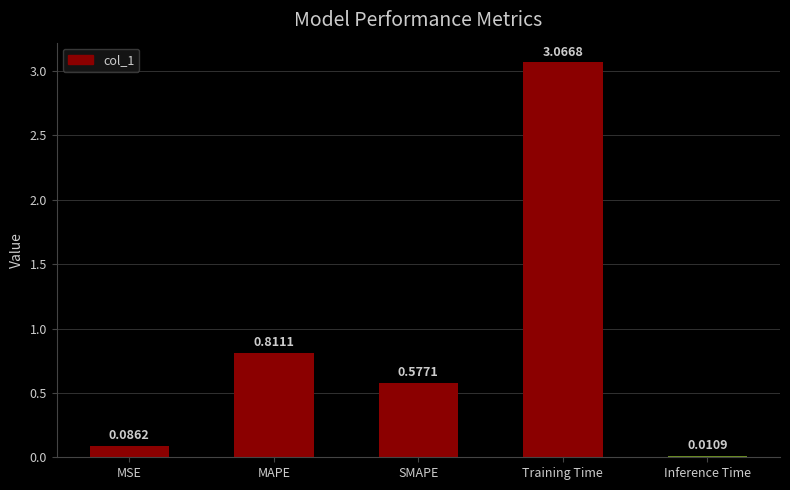

What is the label of the 1st bar from the left?

MSE